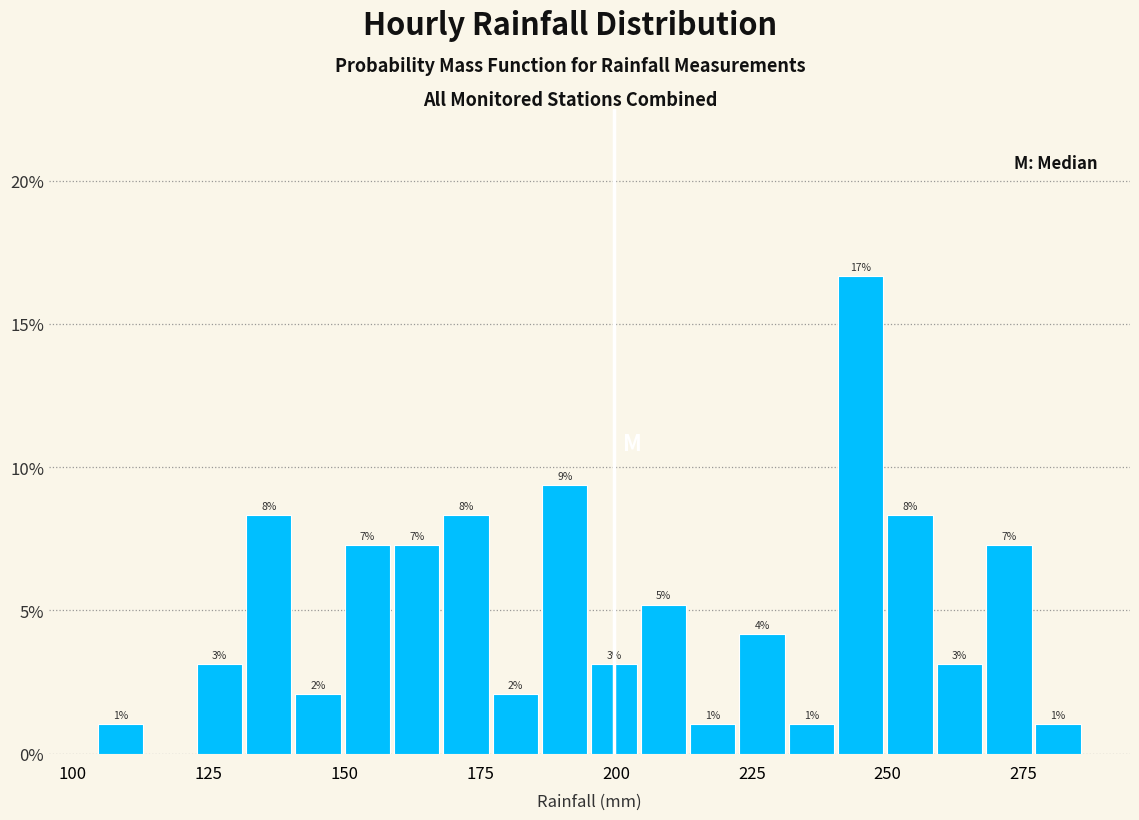

Around what value on the x-axis is the tallest bar? Give the approximate position of its centre, as read against the axis.

245